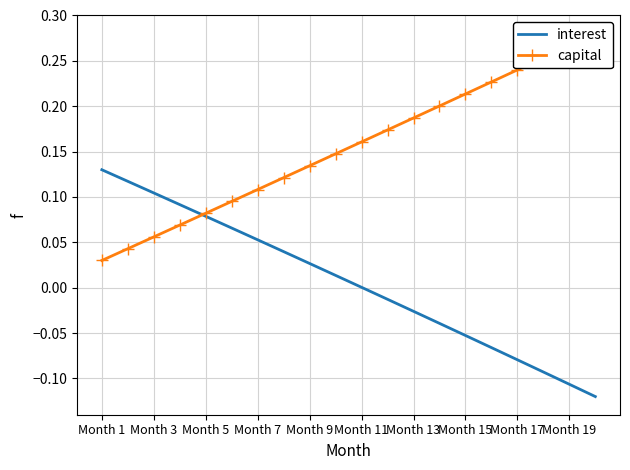

How many lines are shown in the chart?

2